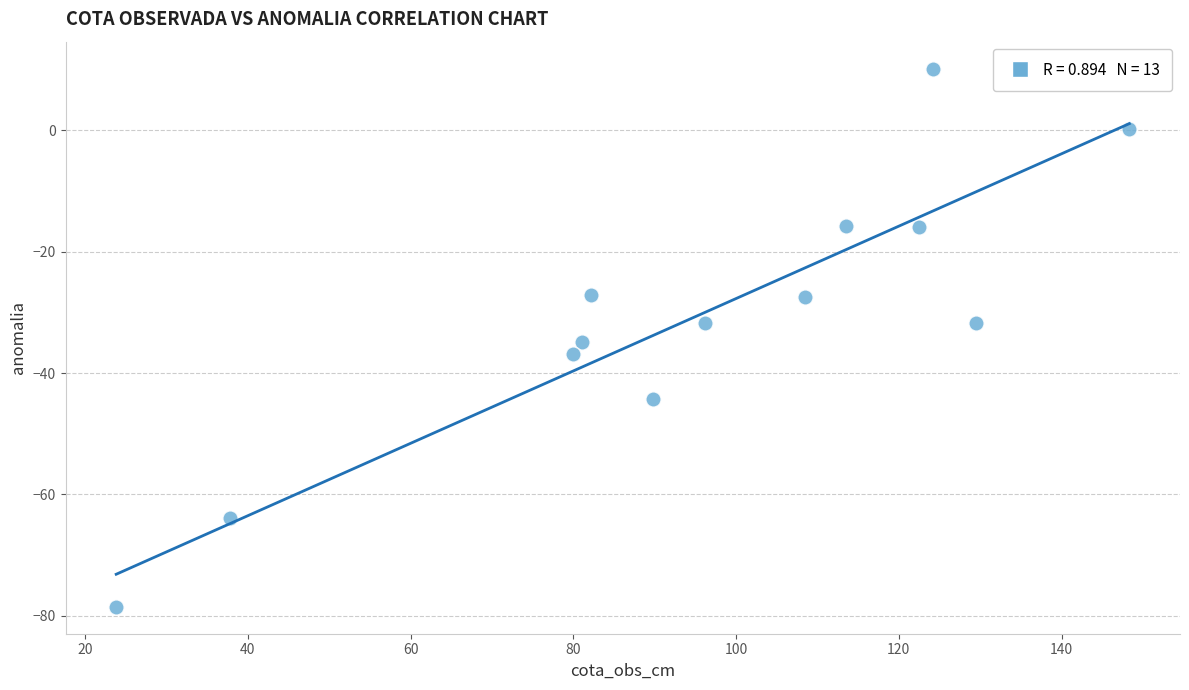

What is the range of X values (max minus min)?

124.5